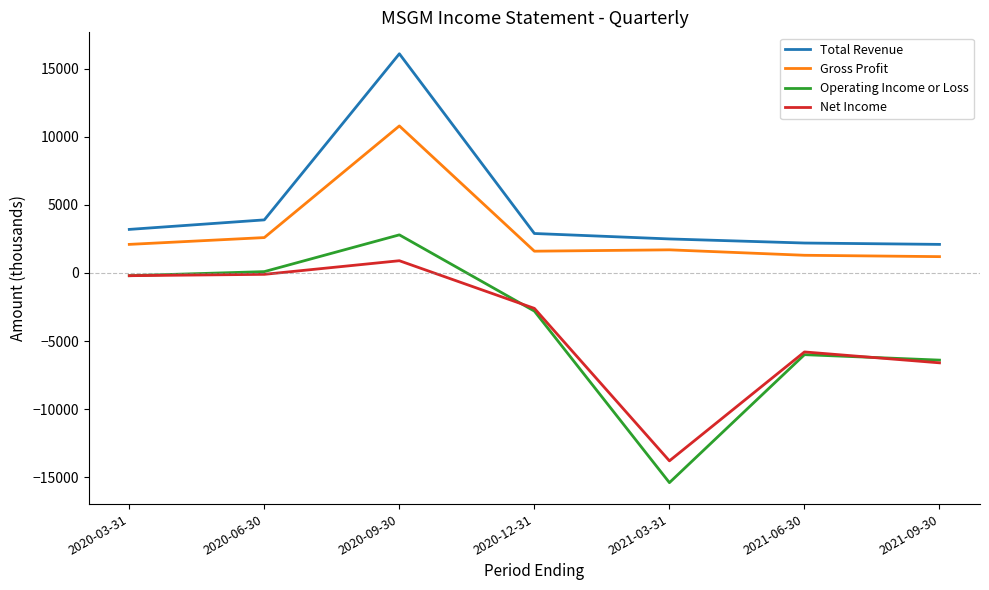

What are all the series names shown in the legend?

Total Revenue, Gross Profit, Operating Income or Loss, Net Income